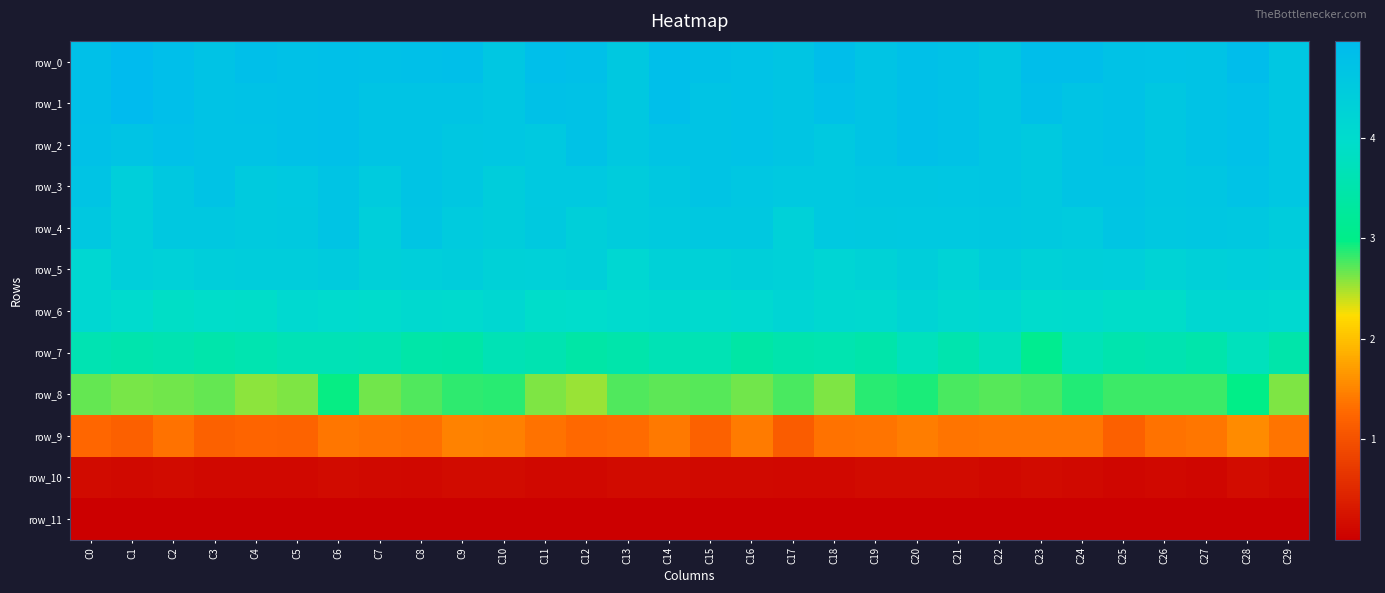

Which series has the largest range (max minus min)?

row_7